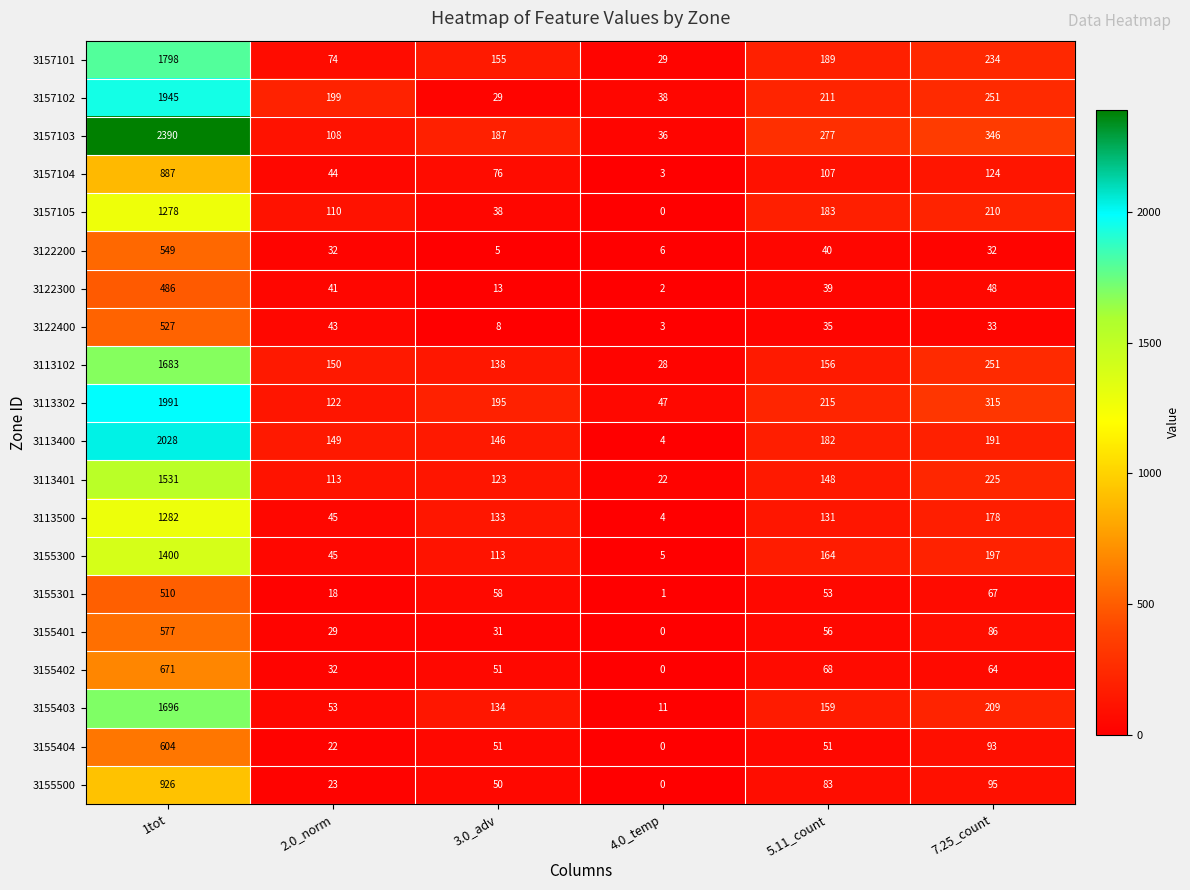

True or false: 3157103 has a value of 262 at 3.0_adv.

False